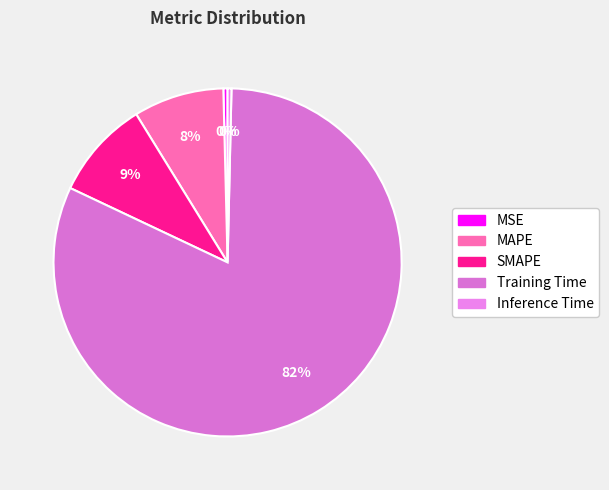

How many segments does this pie chart have?

5